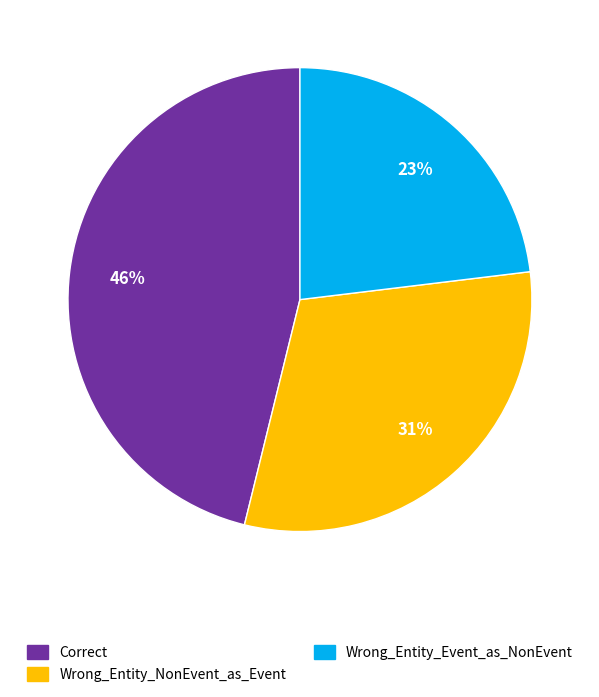

Approximately how many times larger is the value at Correct compared to Wrong_Entity_NonEvent_as_Event?

1.5